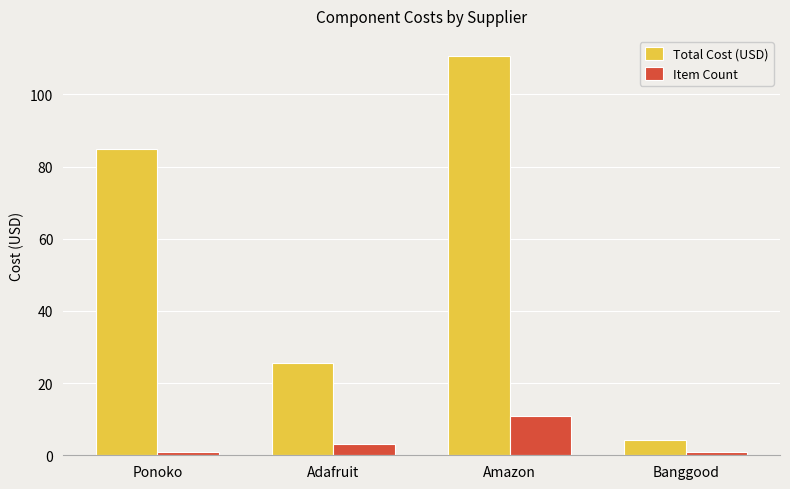

What is the highest value of the Item Count series?

11.0